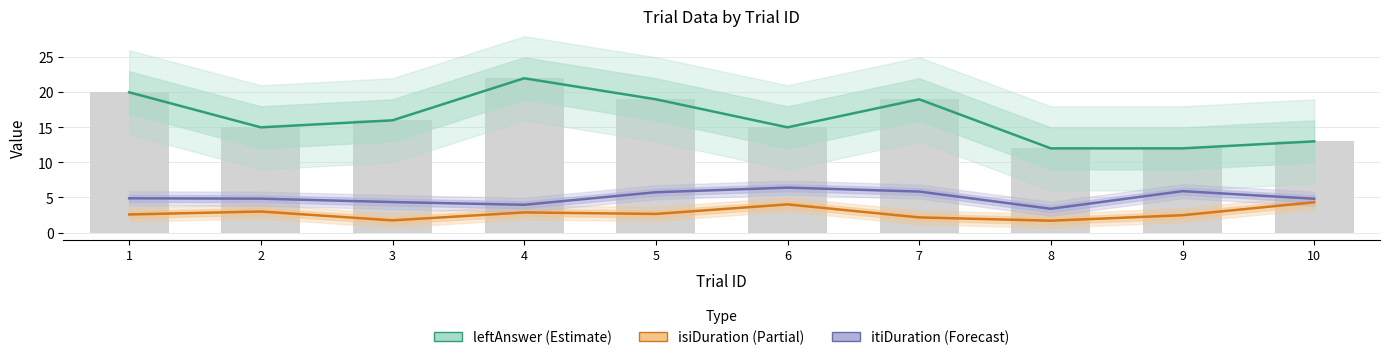

At how many categories does at least one series exceed 18?

4